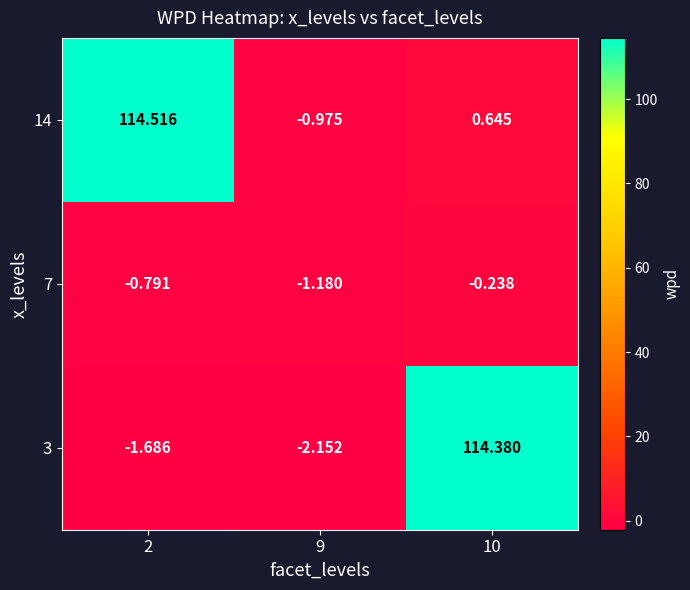

How many values in the 3 series exceed -1?

1